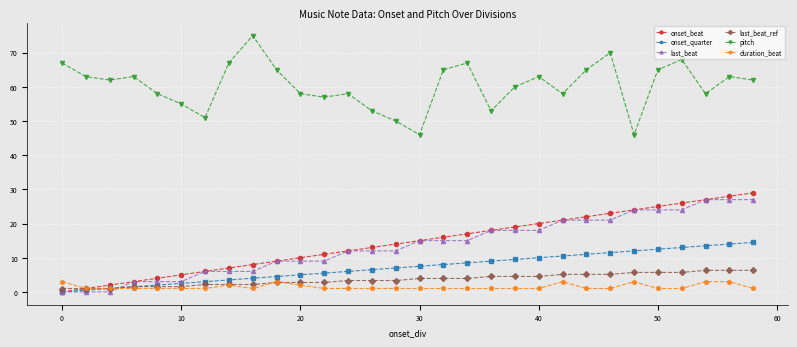

True or false: pitch and onset_beat intersect in this chart.

False